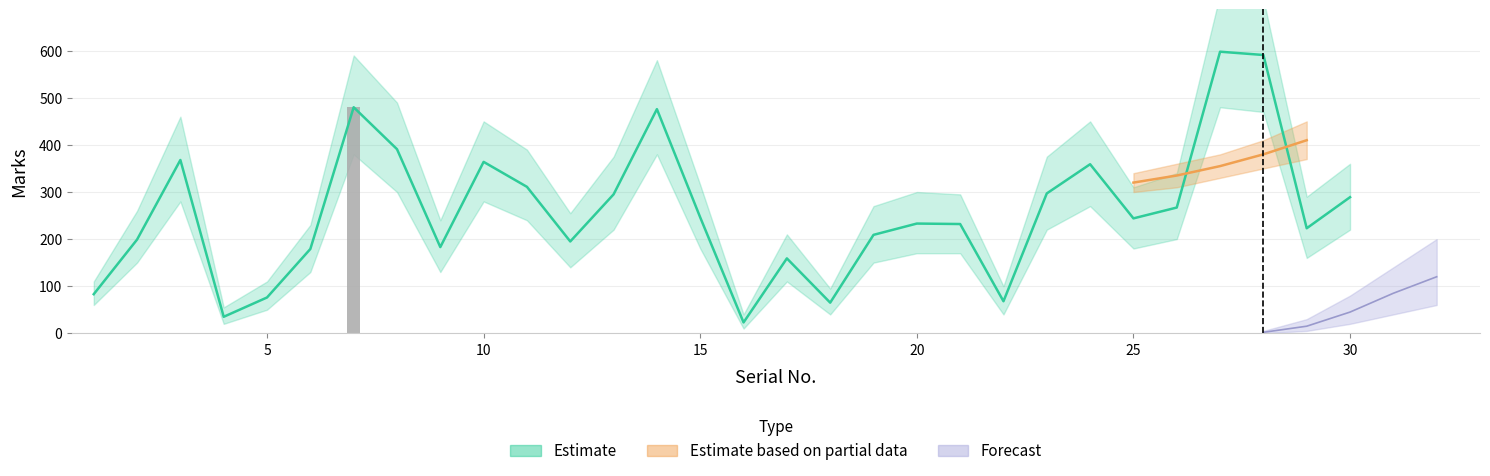

What is the difference between the values at 11 and 7?

169